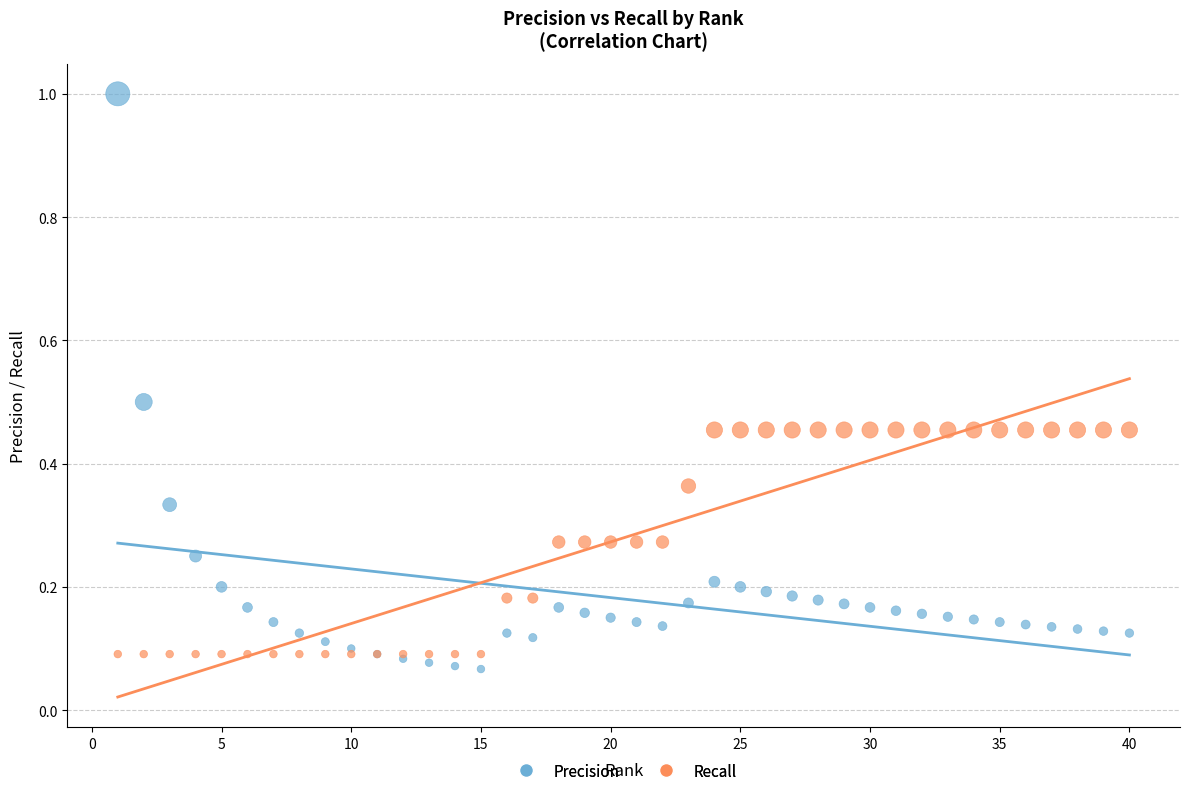

Which series reaches the maximum Y coordinate?

Precision